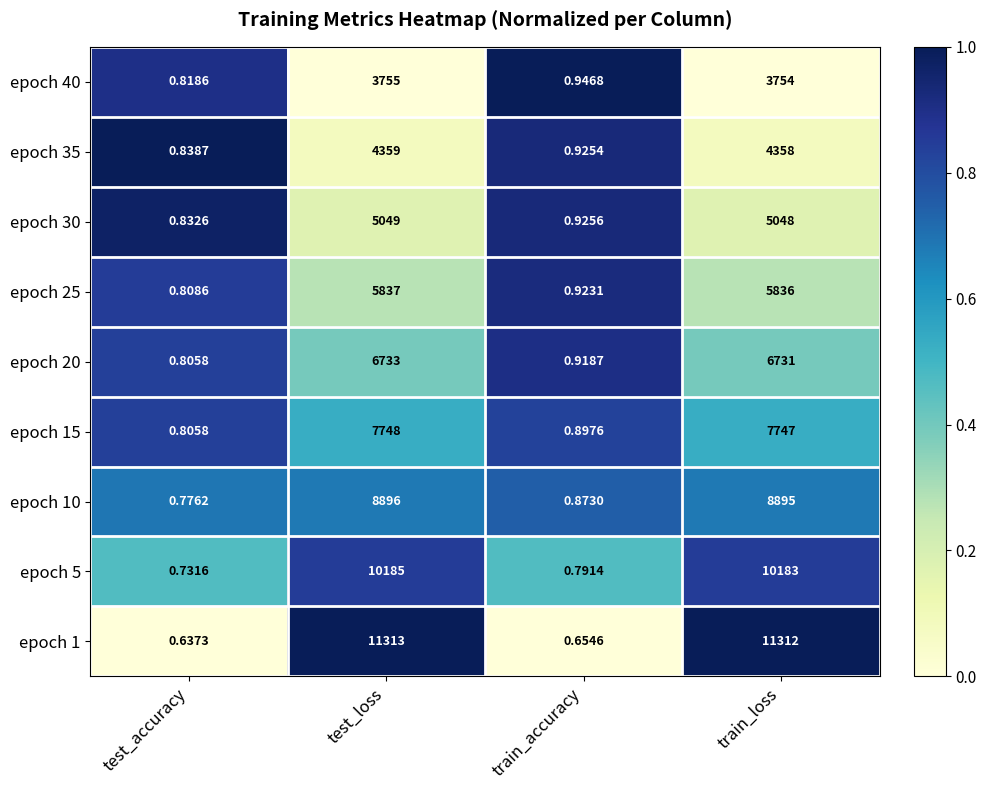

Which category has the highest value in the epoch 1 series?

test_loss